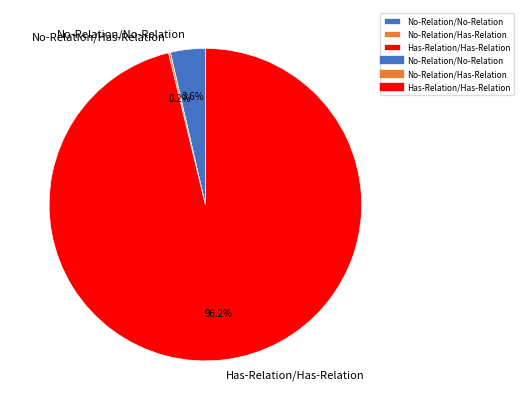

Which slice is the largest?

Has-Relation/Has-Relation